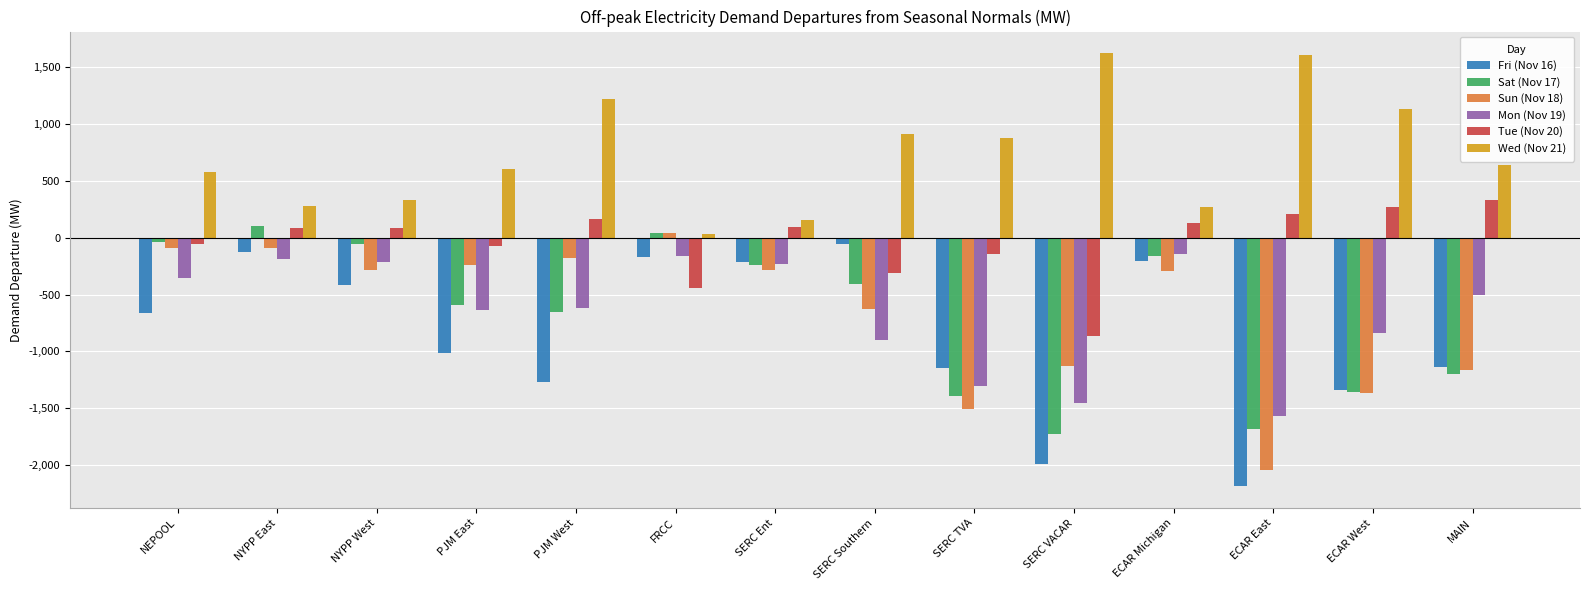

Are the bars horizontal?

No